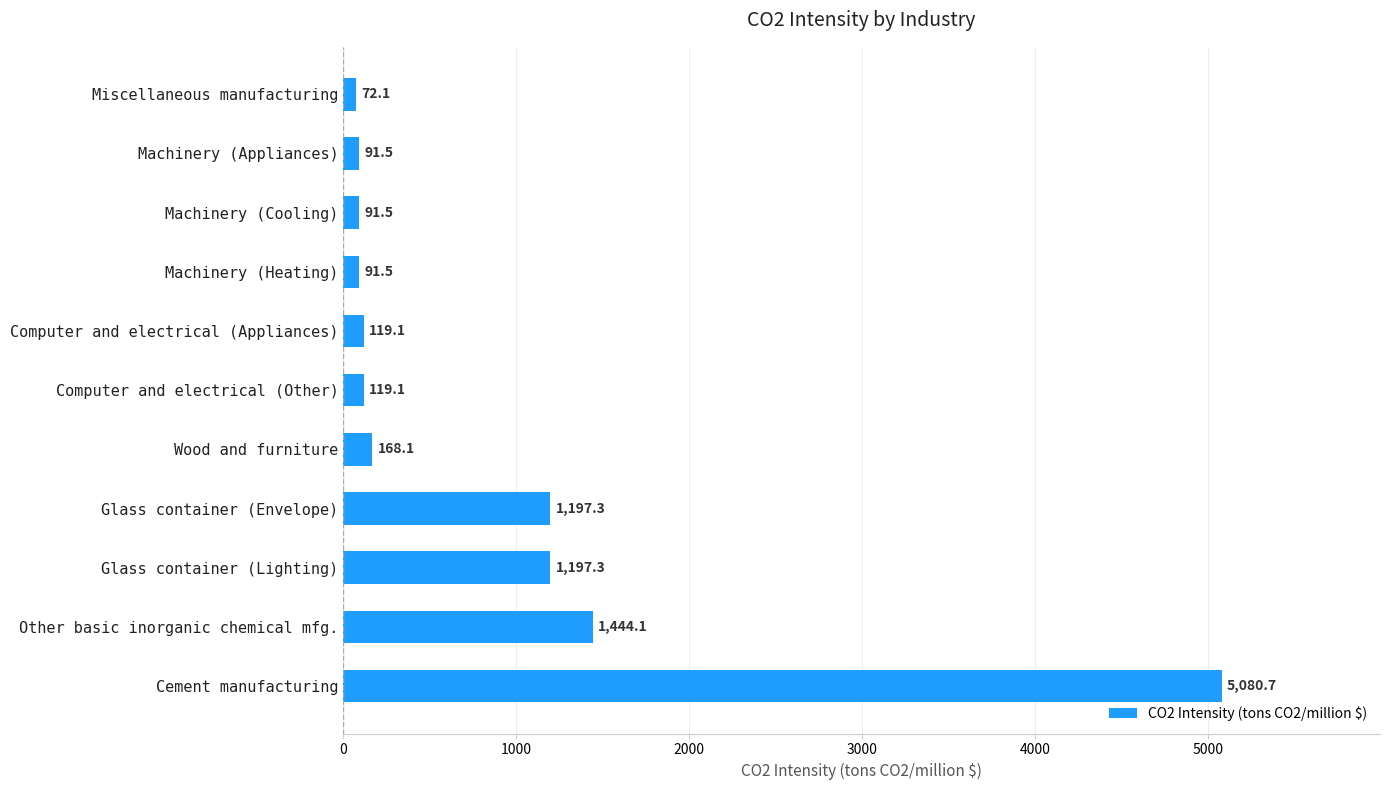

How many bars are there in total?

11